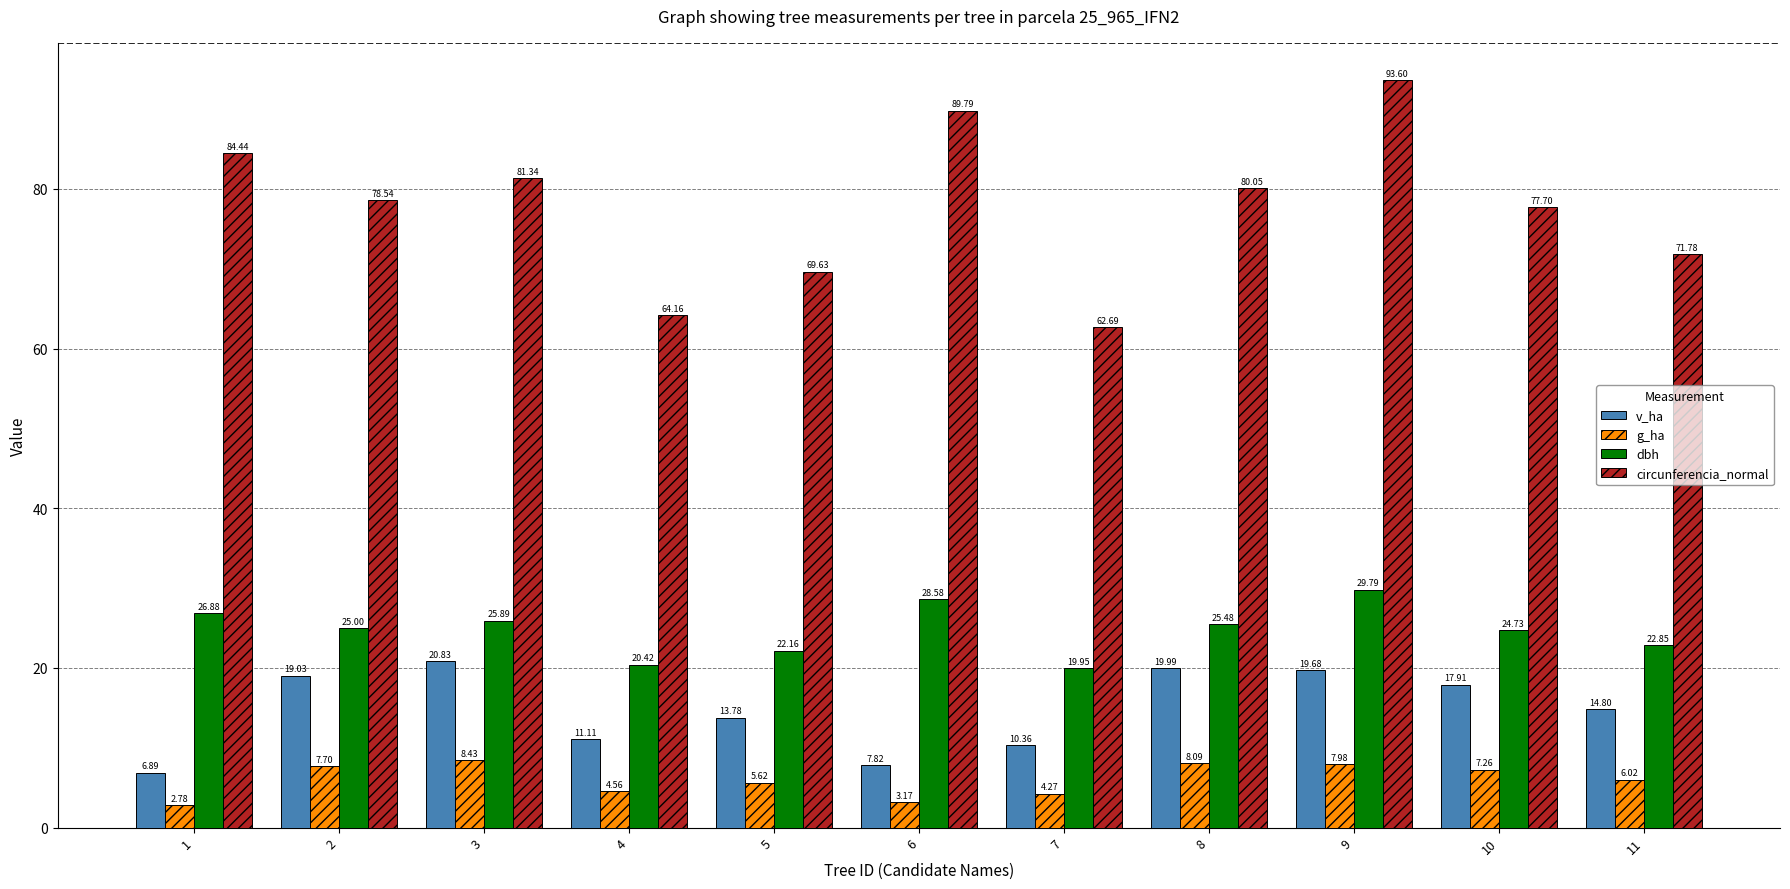

Where is v_ha nearest to the value 13?

5